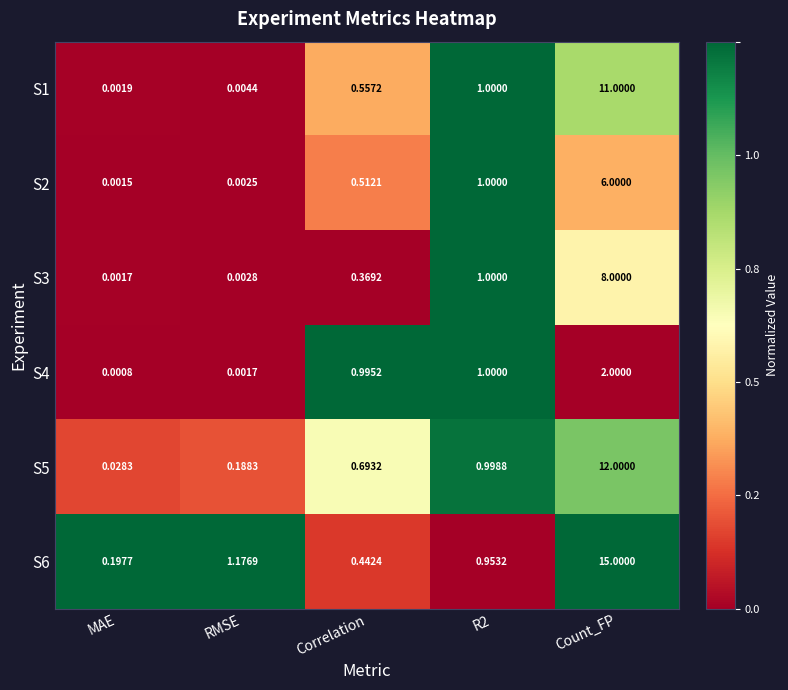

At how many categories does at least one series exceed 0?

5